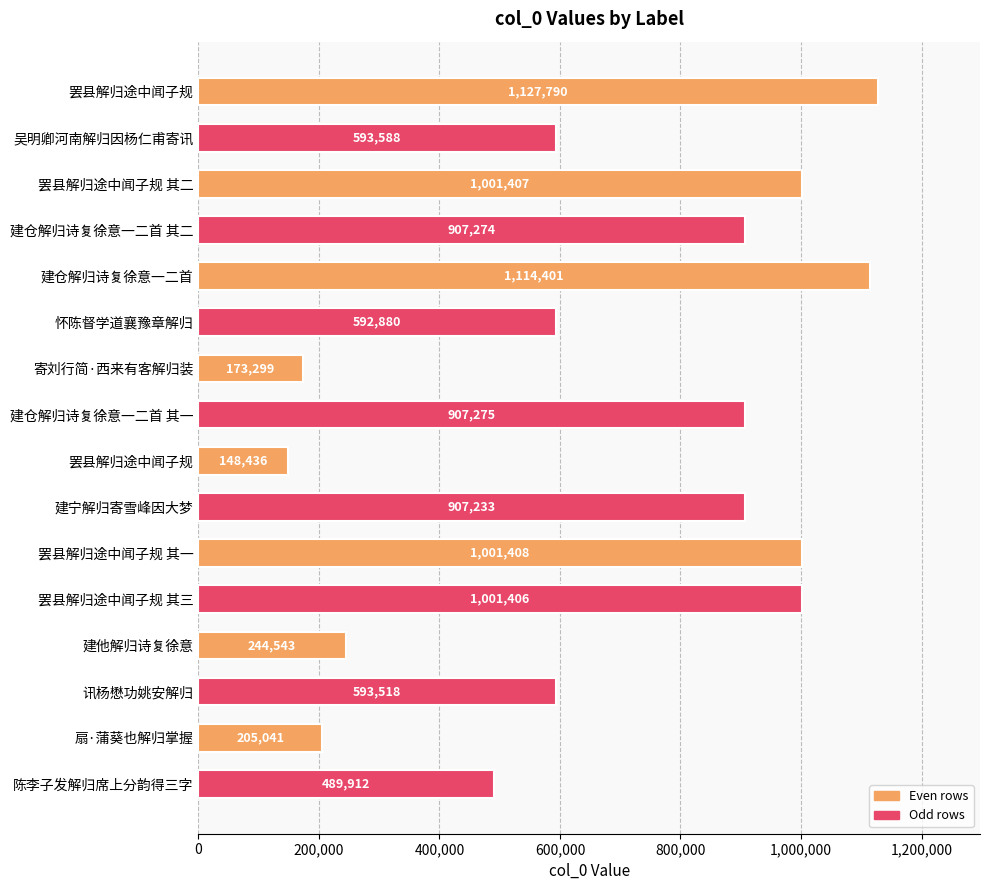

How many distinct data groups are displayed?

1